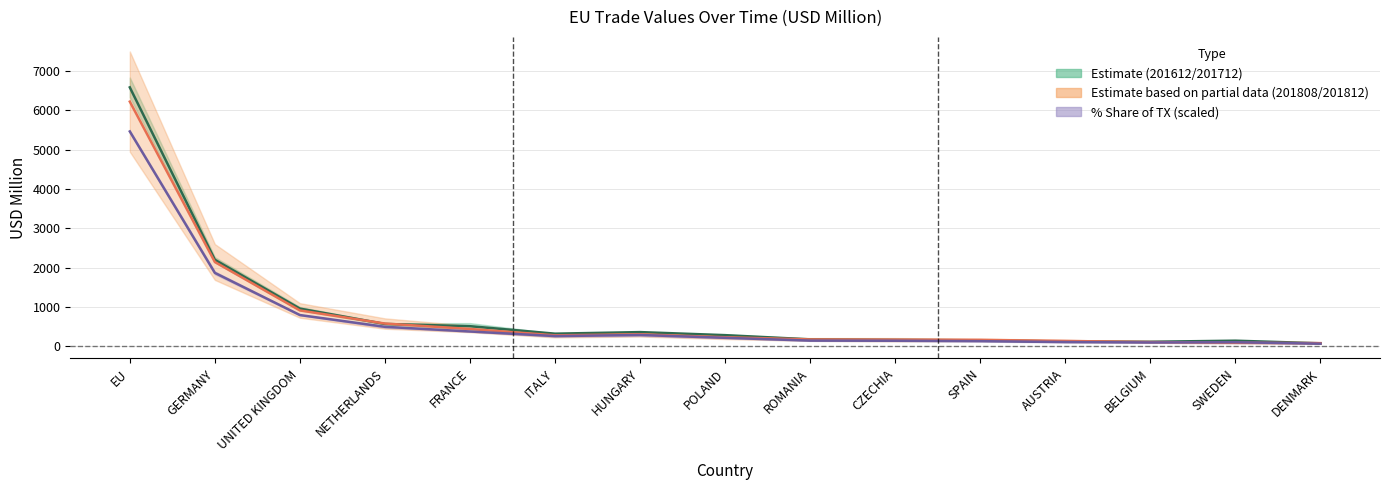

Where is 201808 / 201812 mid nearest to the value 3152?

GERMANY